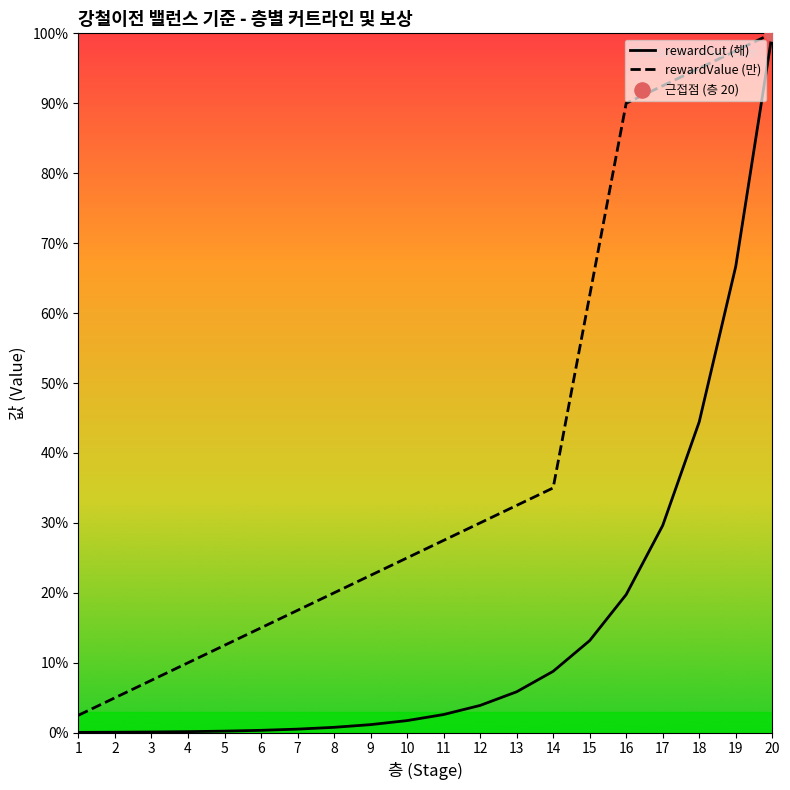

At how many categories does at least one series exceed 38?

6